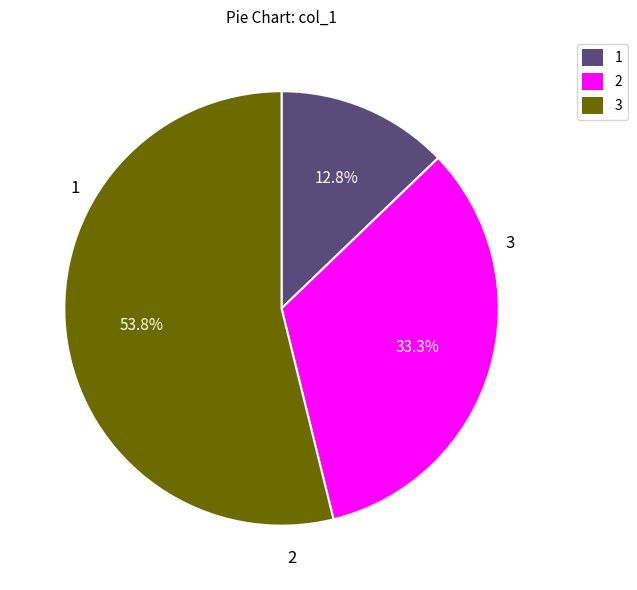

Rank the categories by value from highest to lowest.

3, 2, 1